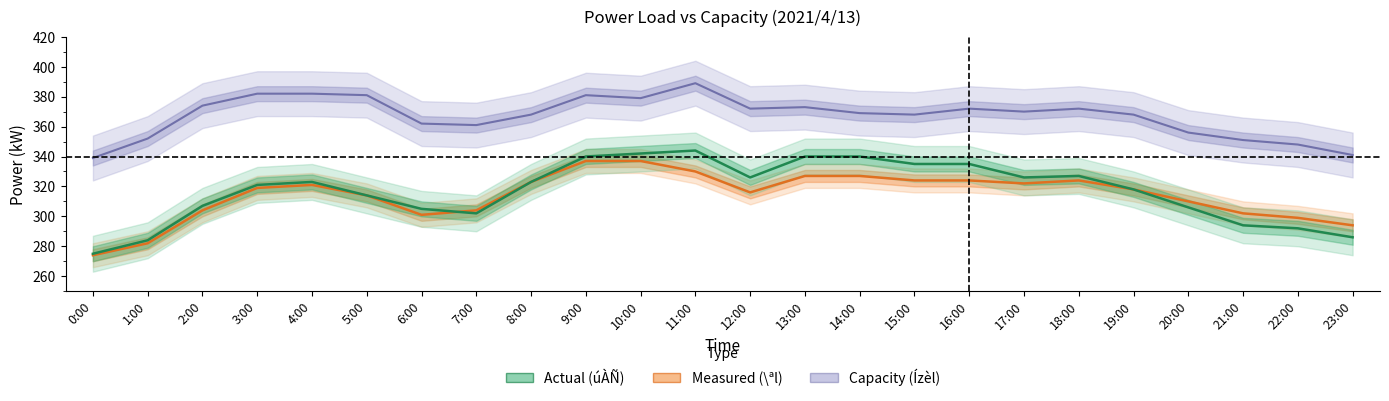

What is the average value of the Actual (úÀÑ) series?

317